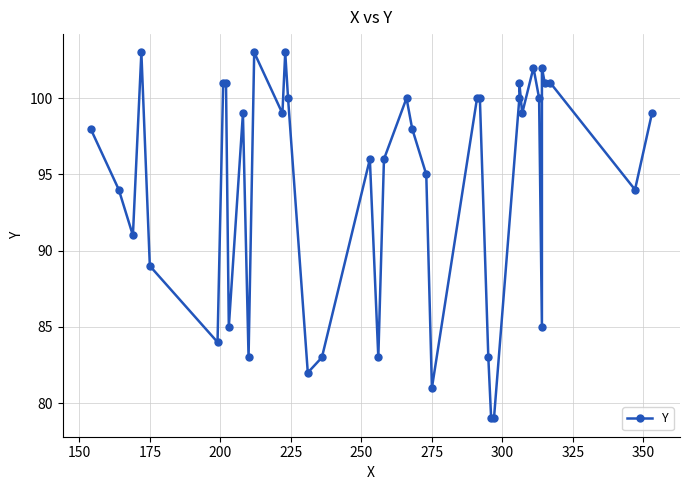

What is the greatest value displayed?

103